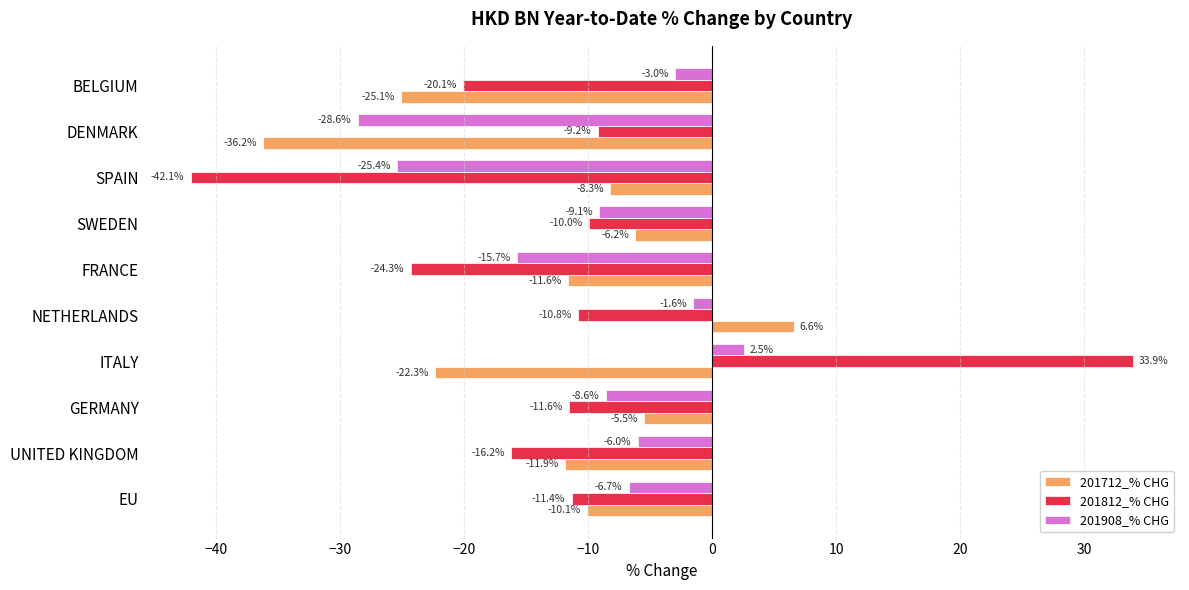

How many categories are shown in the chart?

10